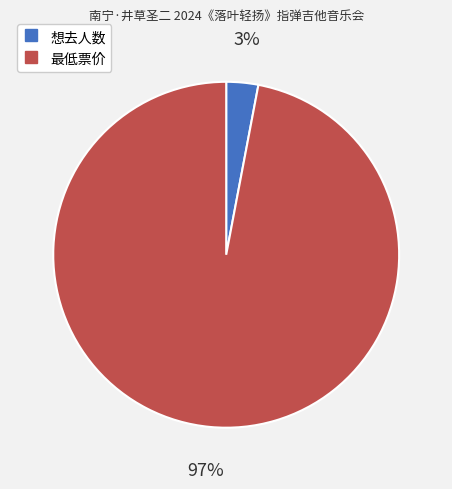

Which category accounts for the majority?

最低票价